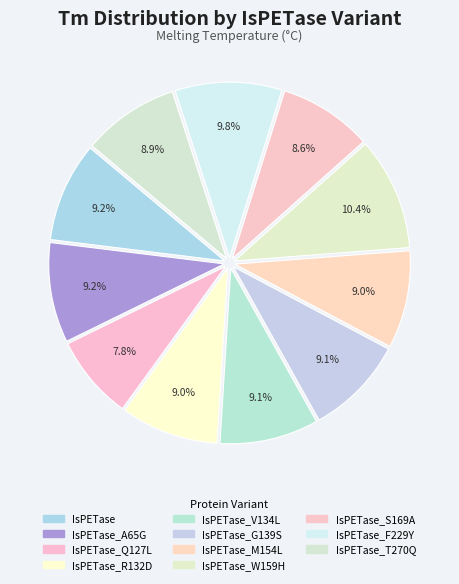

The IsPETase slice represents 9% of the pie. True or false?

True